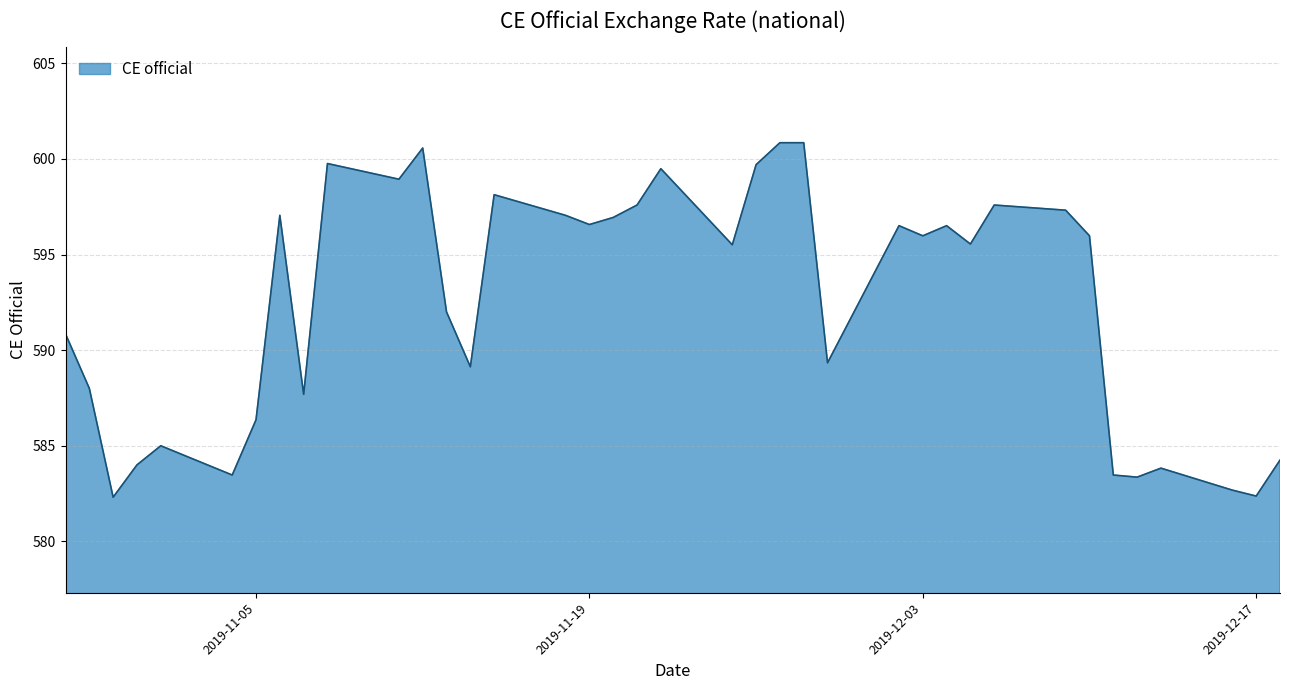

How many lines are shown in the chart?

1